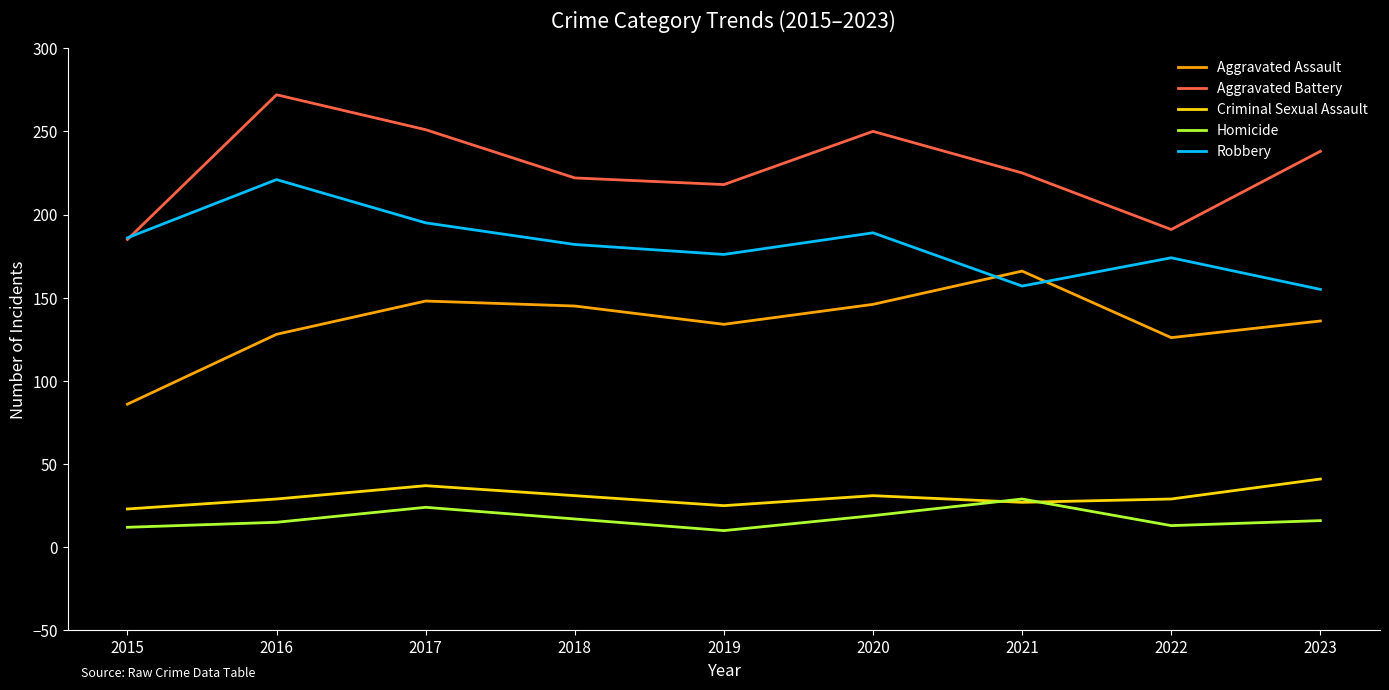

What is the total value across all series at 2019?

563